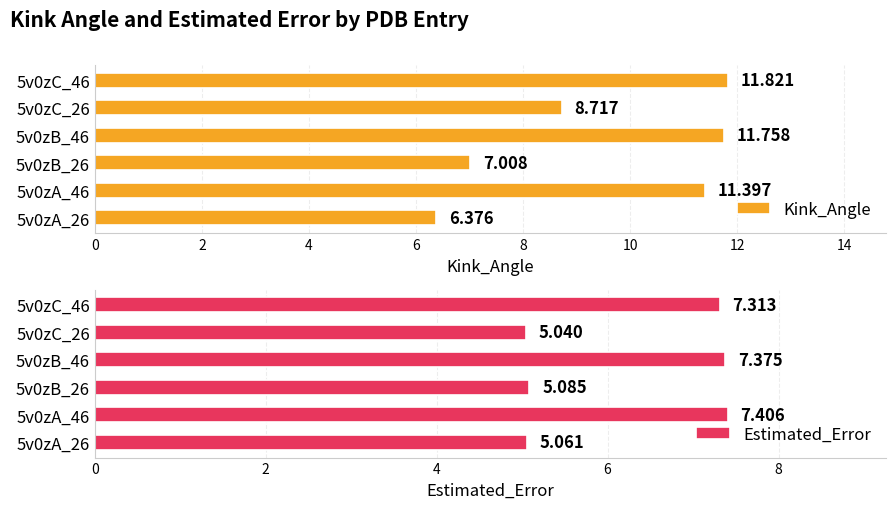

What are all the series names shown in the legend?

Kink_Angle, Estimated_Error